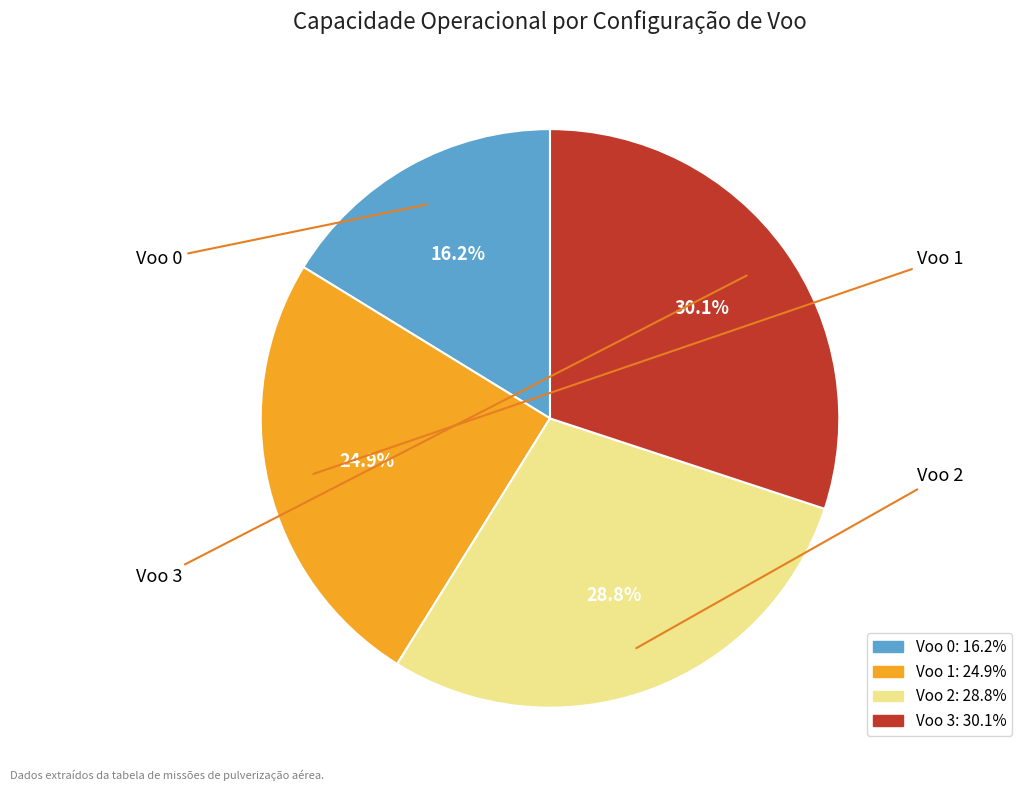

To the nearest percent, what percentage of the pie is Voo 0?

16%